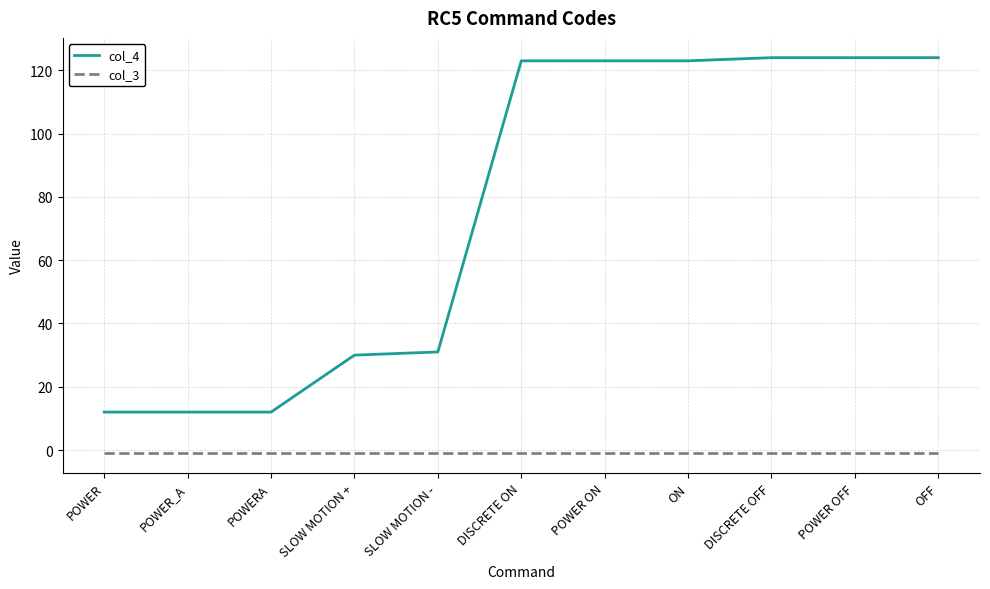

Which series has the widest spread of values?

col_4